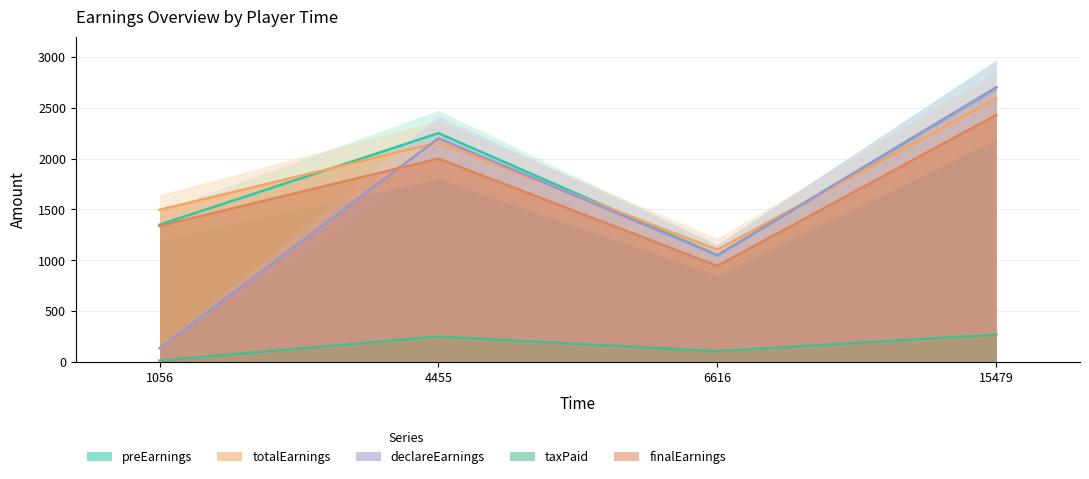

How many series are shown in this chart?

5